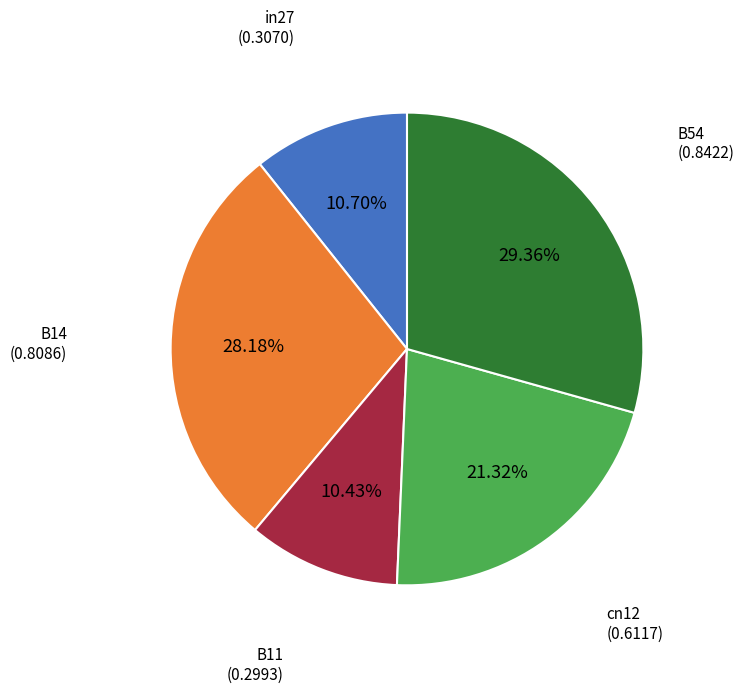

Does any single category account for the majority?

No